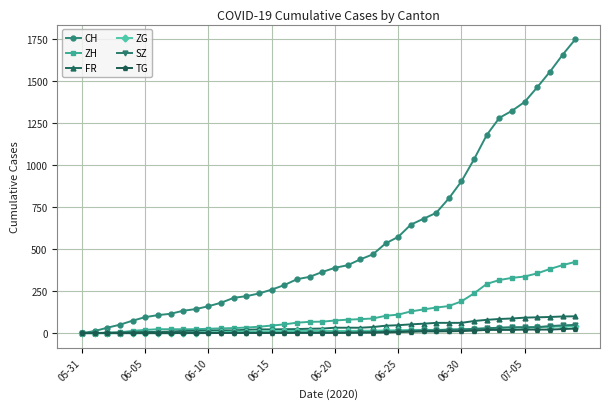

Which series has the largest total across all categories?

CH